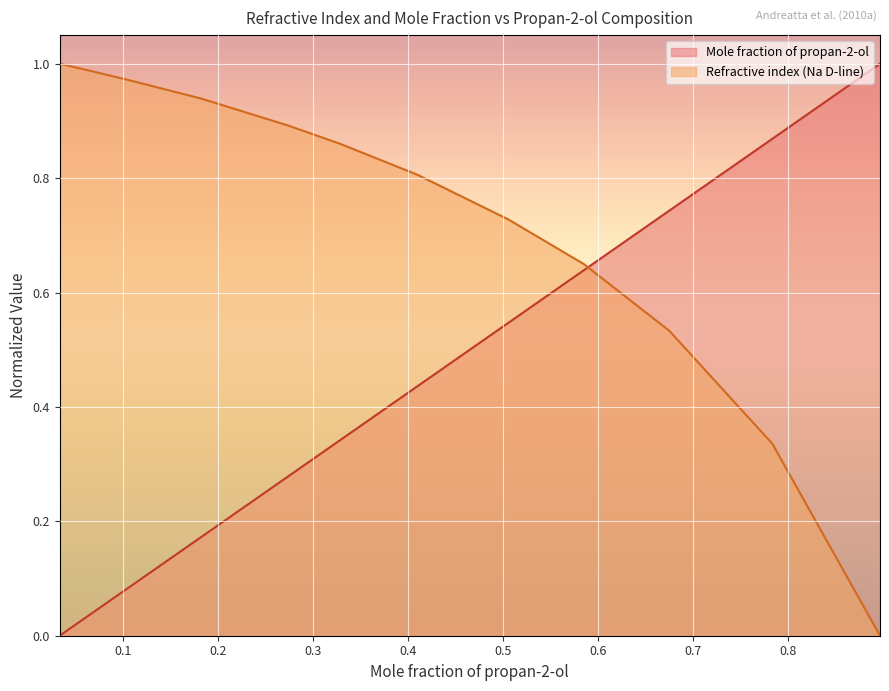

Count the number of data series in this chart.

2